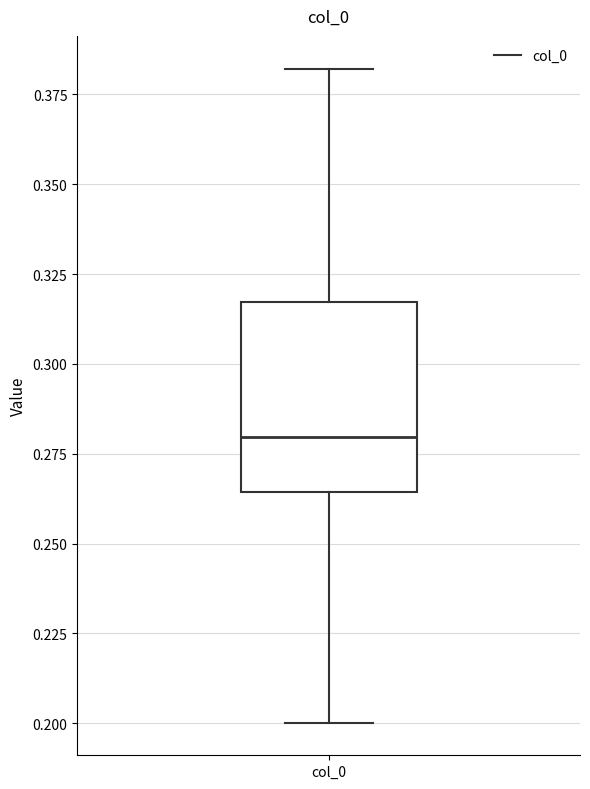

Transcribe this box plot: give where the median line is, the range the box spans, and where the two whiskers end, as read against the y-axis. The values are not printed on the chart, so give them approximately, as read against the axis.

median 0.280, box 0.265 to 0.315, whiskers 0.200 to 0.380